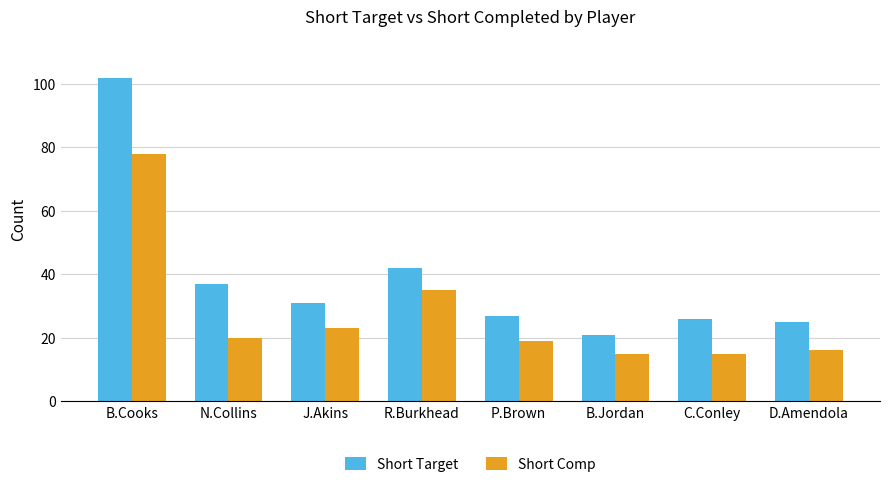

Which series has the largest total across all categories?

Short Target